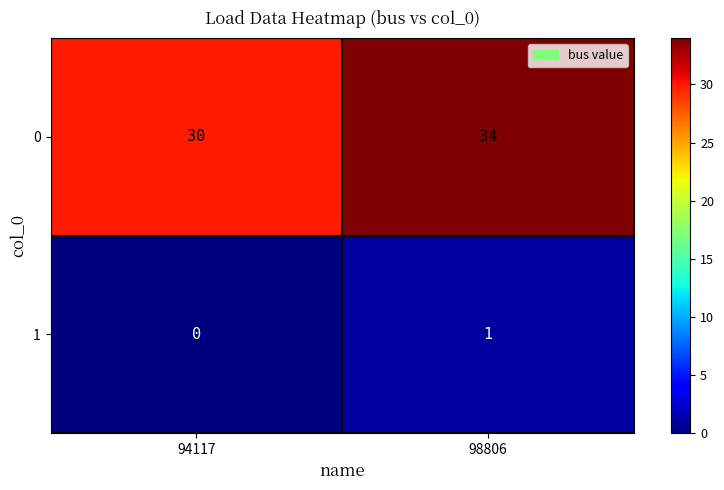

List the series in order of their peak value, highest first.

0, 1